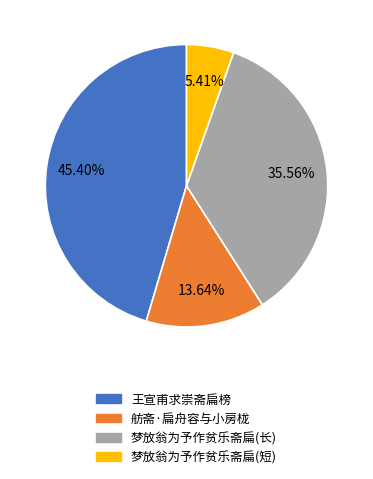

Is the sum of 梦放翁为予作贫乐斋扁(短) and 王宣甫求崇斋扁榜 greater than half?

Yes